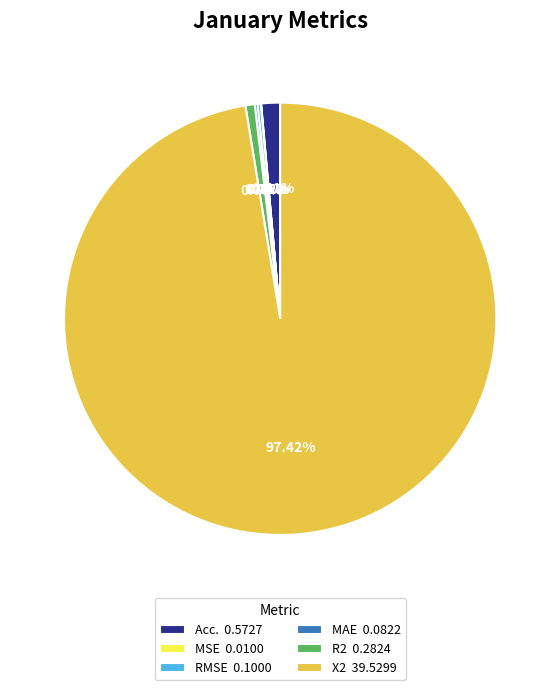

Is the sum of R2 0.2824 and X2 39.5299 greater than half?

Yes